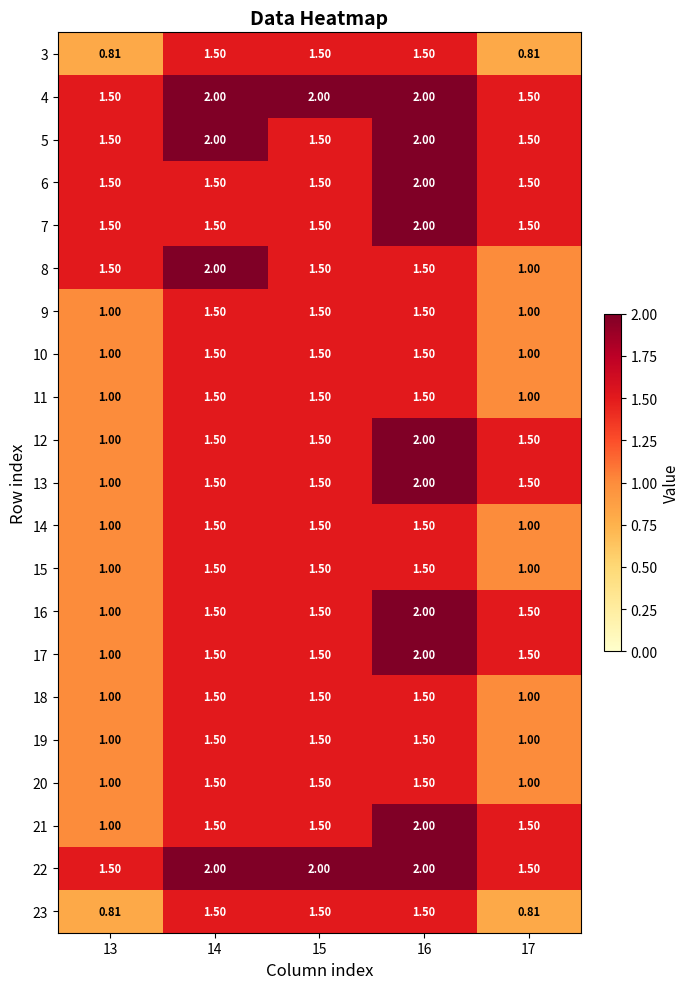

Is the value of 5 at 14 greater than the value of 6 at 17?

Yes